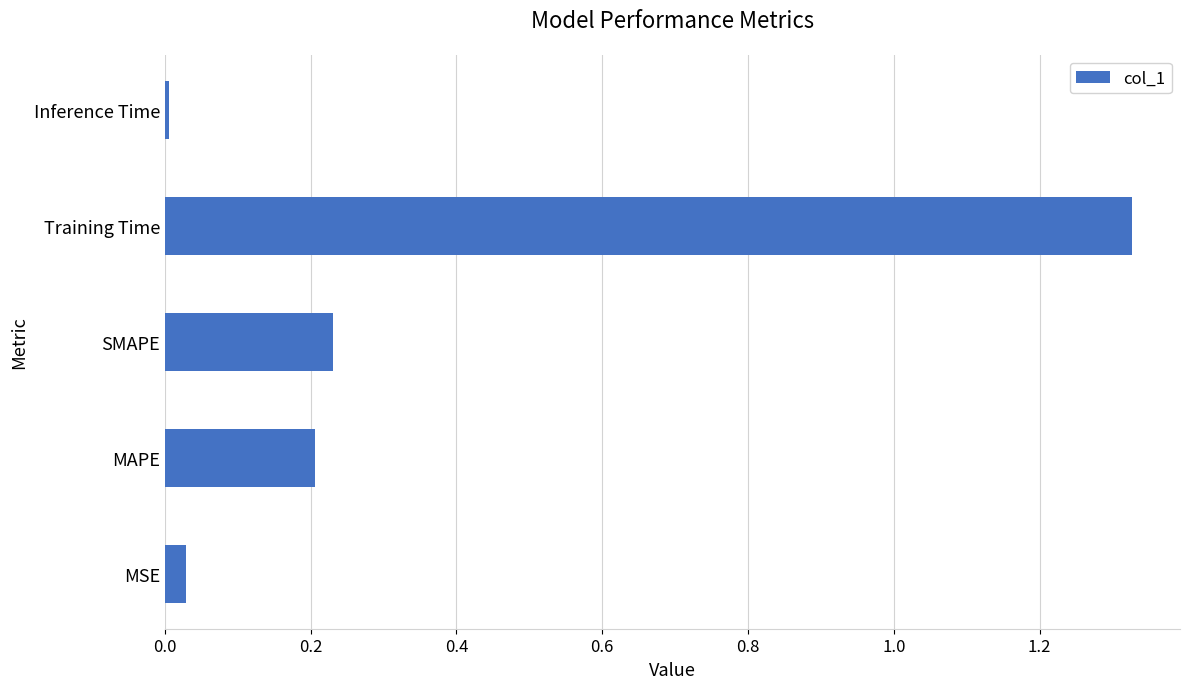

At which category does the chart reach its minimum across all series?

Inference Time